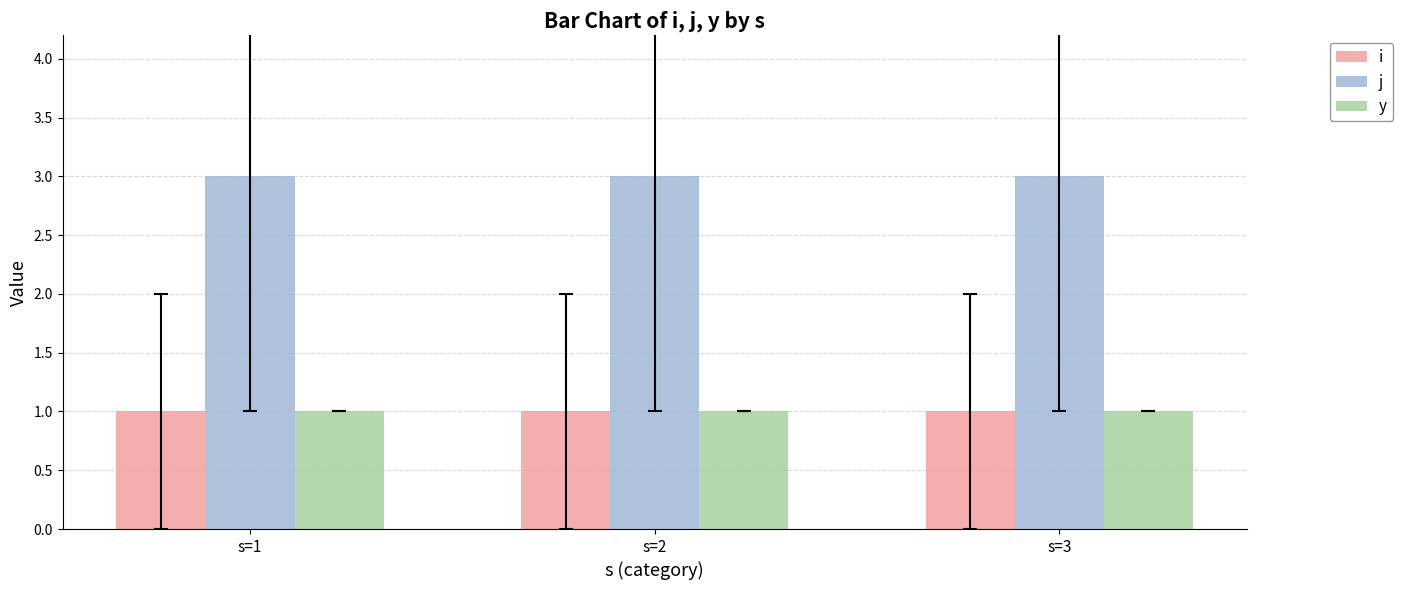

What is the lowest value of the j series?

3